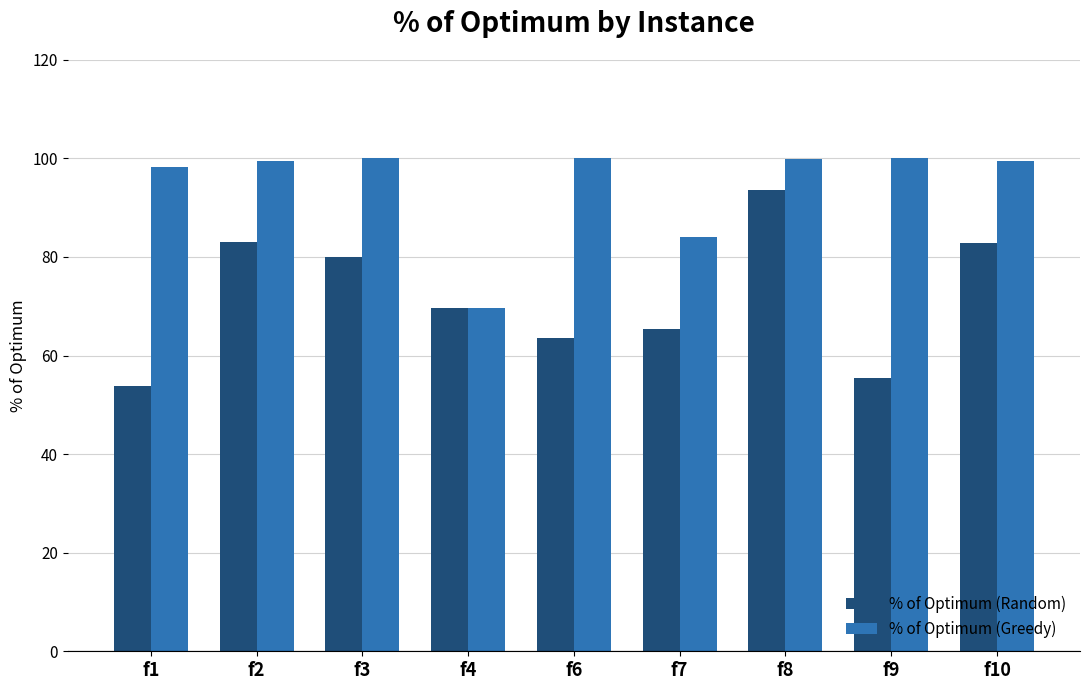

Is the value of % of Optimum (Greedy) at f4 greater than the value of % of Optimum (Random) at f3?

No